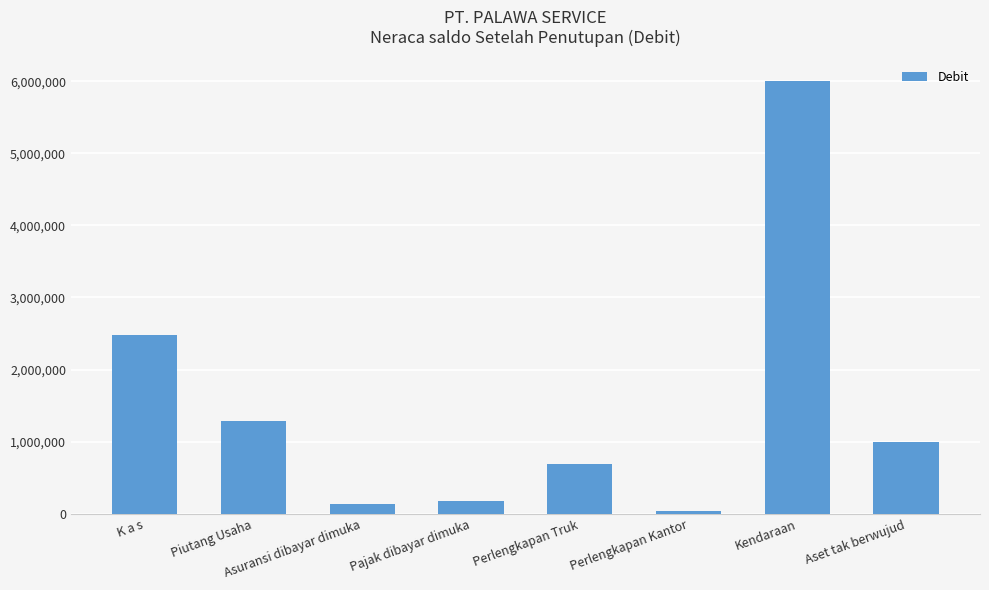

What is the label of the 7th bar from the left?

Kendaraan